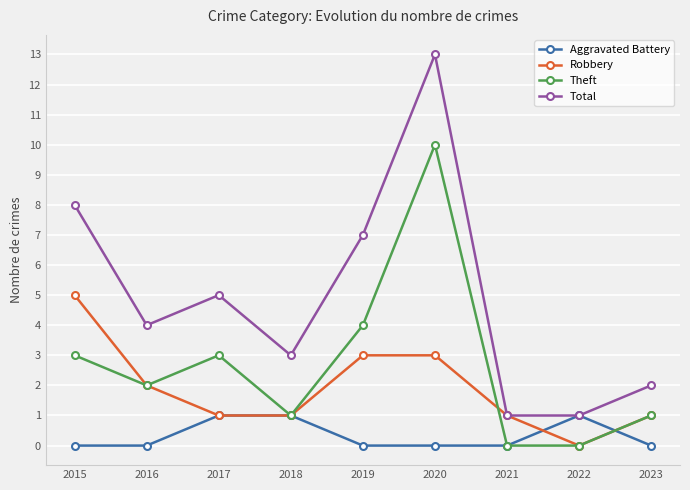

What is the sum of the Theft values at 2015 and 2017?

6